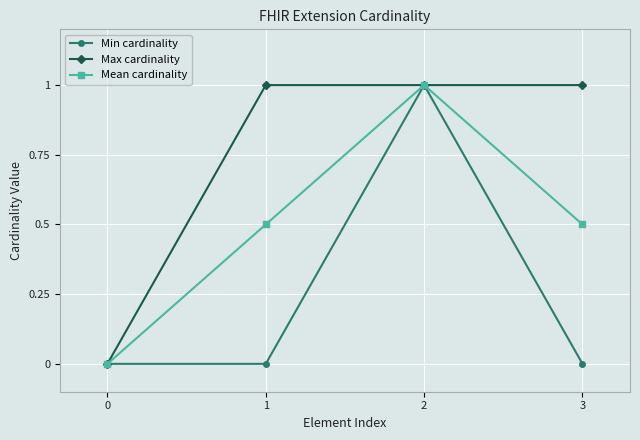

Rank the series by their average value, from lowest to highest.

Min cardinality, Mean cardinality, Max cardinality